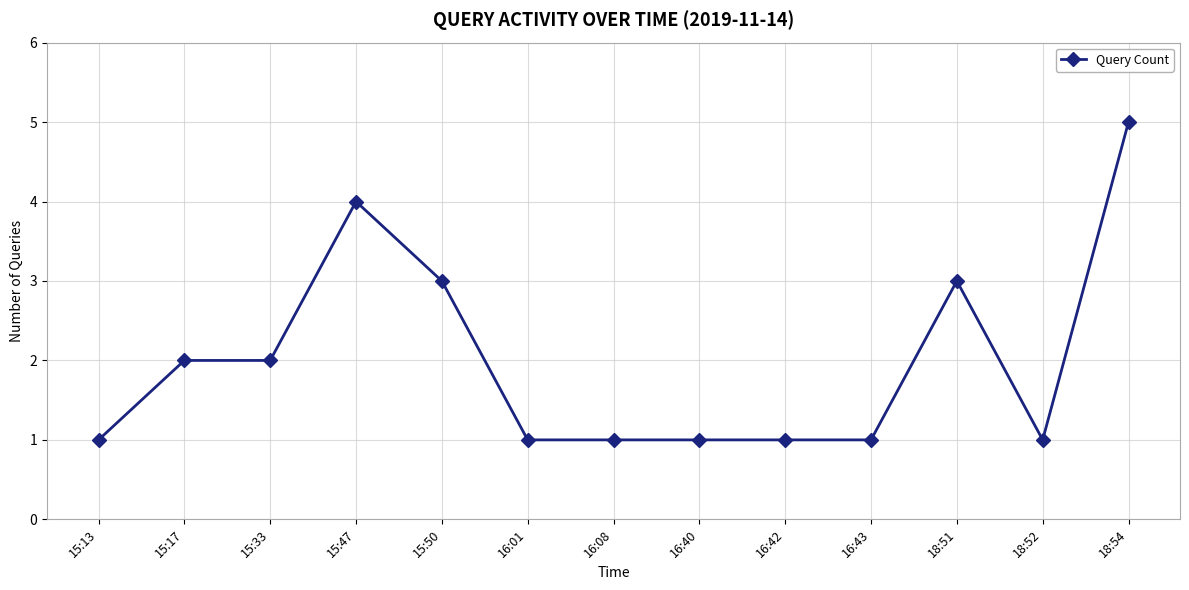

What is the average value?

2